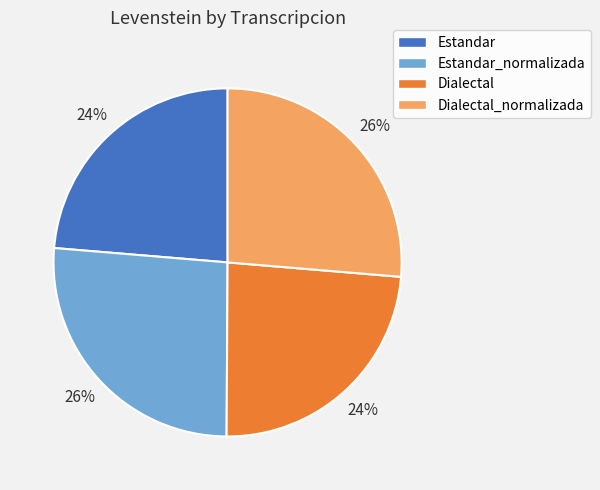

Is it true that Dialectal is 36% of the pie?

False